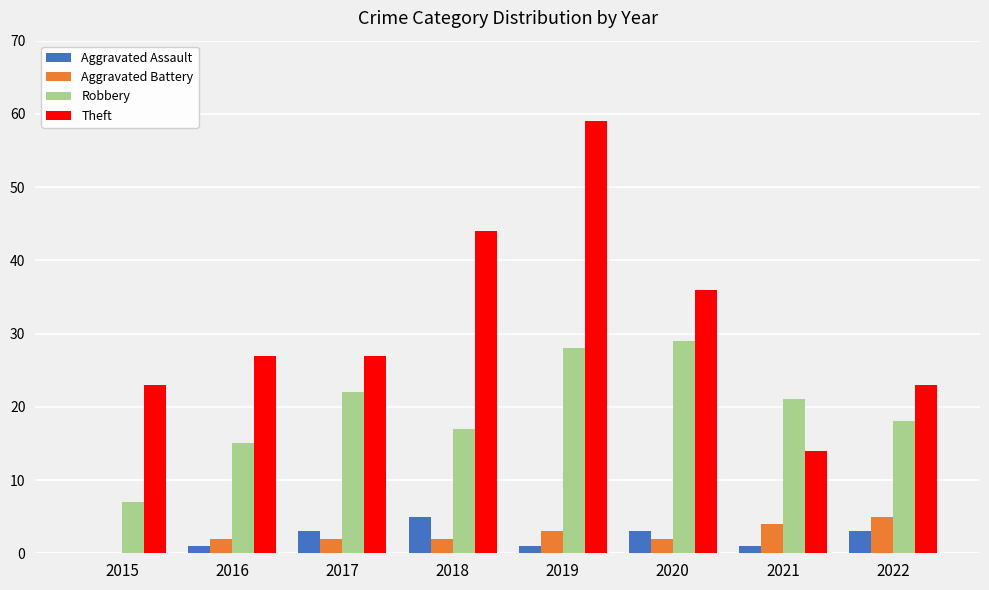

What are all the series names shown in the legend?

Aggravated Assault, Aggravated Battery, Robbery, Theft